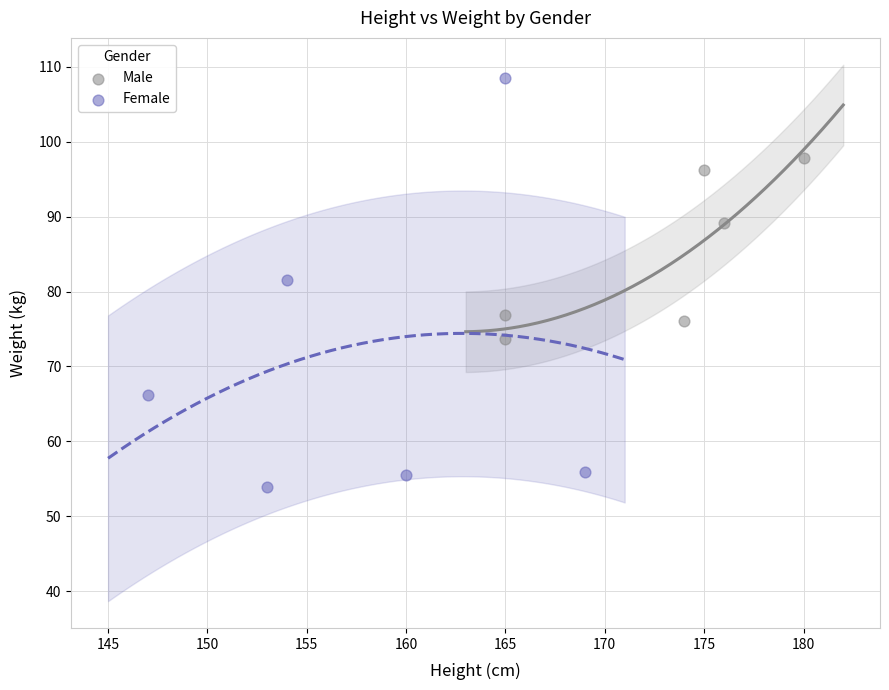

Which series contains the lowest Y value?

Female